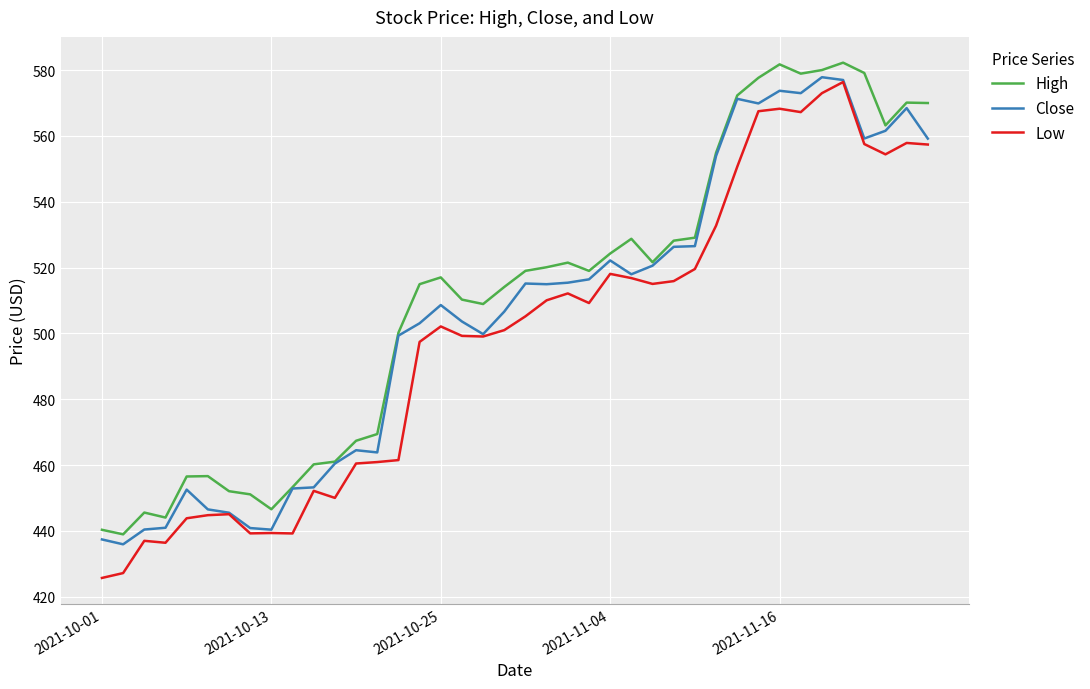

True or false: Low and High intersect in this chart.

False